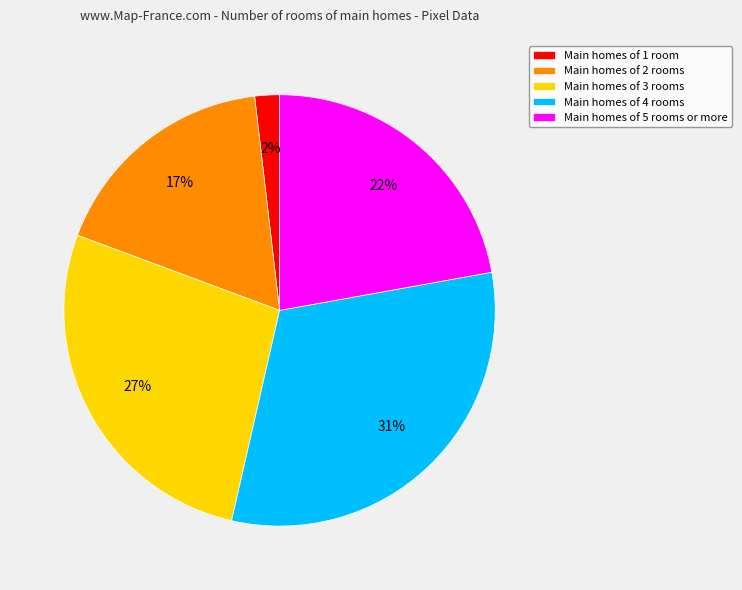

How many segments does this pie chart have?

5